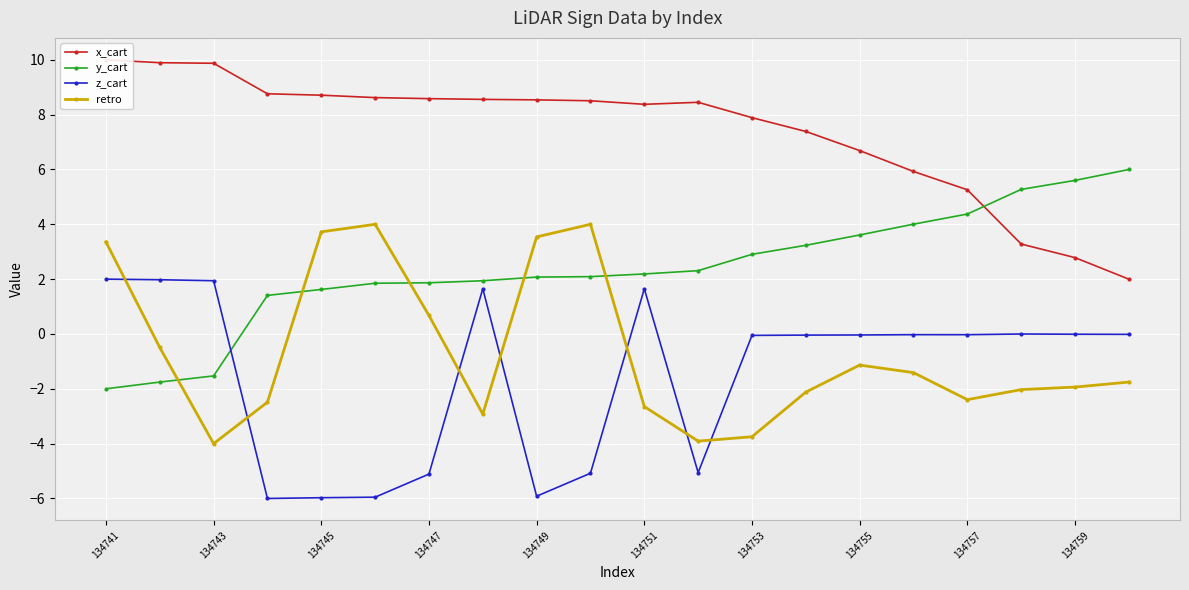

What is the difference between the maximum and second lowest values in the y_cart series?

7.8